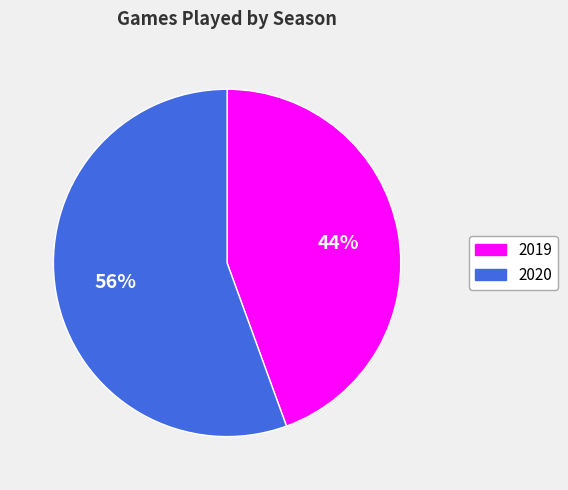

To the nearest percent, what is the combined percentage of 2019 and 2020?

100%